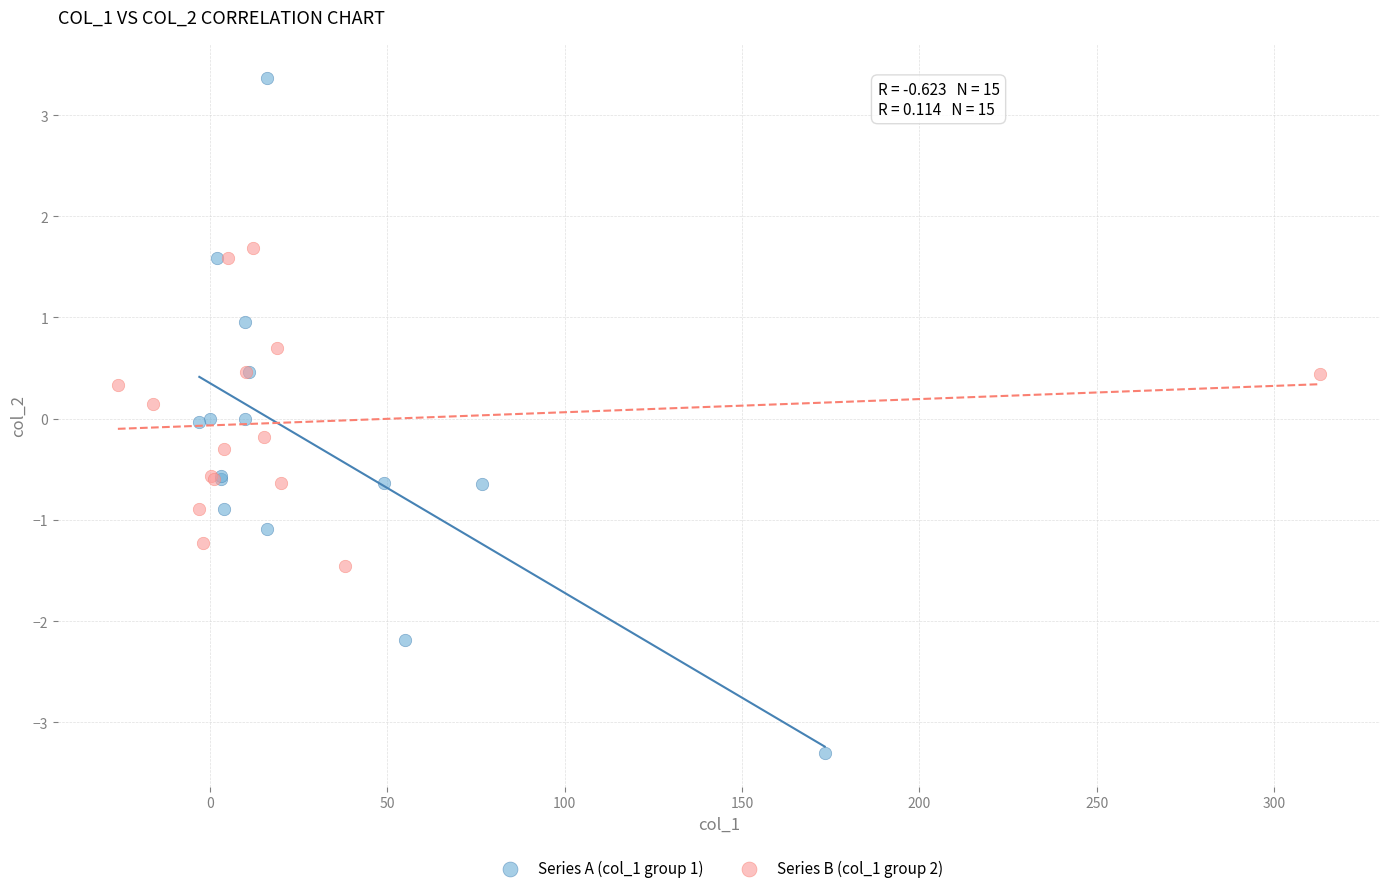

Which series has the largest Y range (max minus min)?

Series A (col_1 group 1)